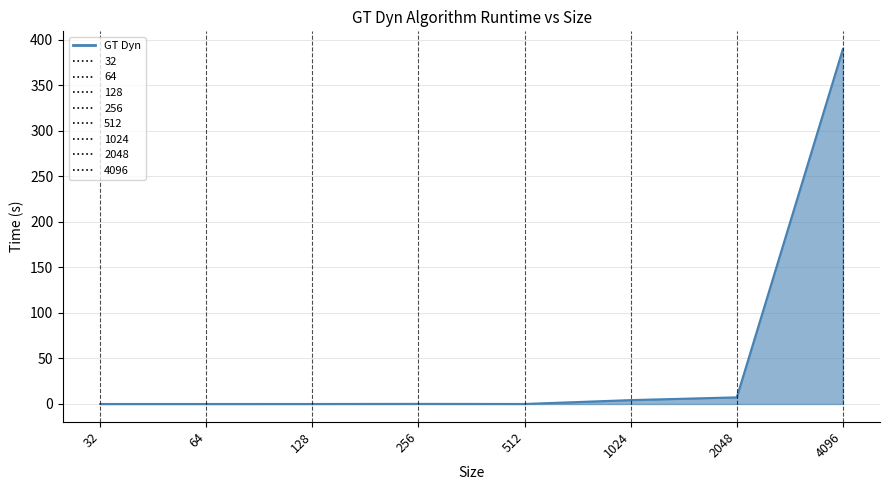

Is it true that the value at 4096 is 389.9?

True